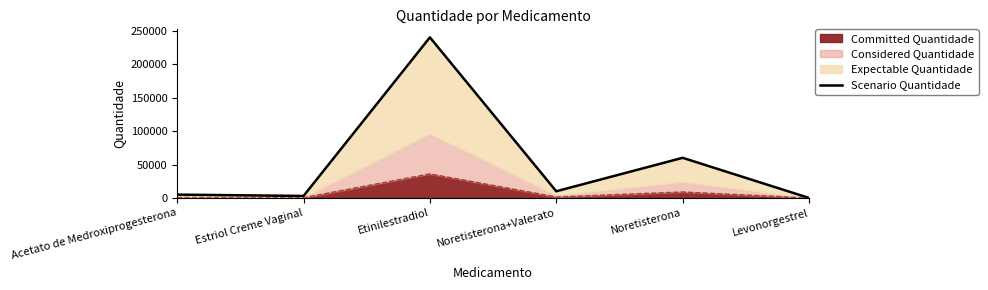

Between Noretisterona+Valerato and Etinilestradiol, which is larger?

Etinilestradiol